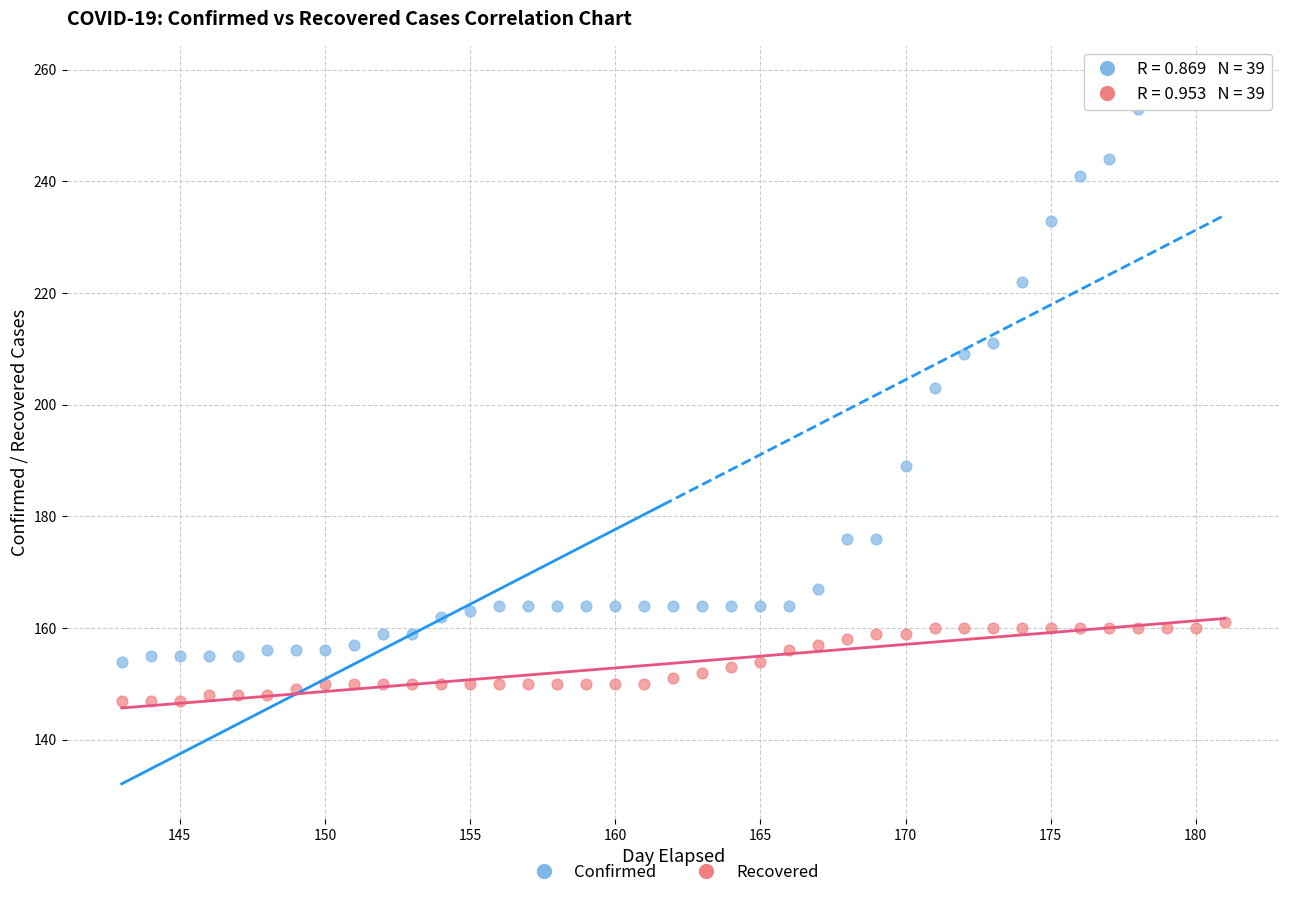

Which series contains the lowest Y value?

Recovered